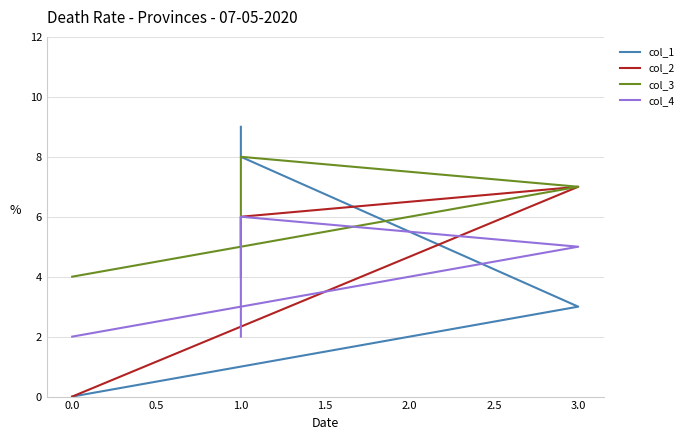

True or false: col_3 and col_4 cross at least once.

False